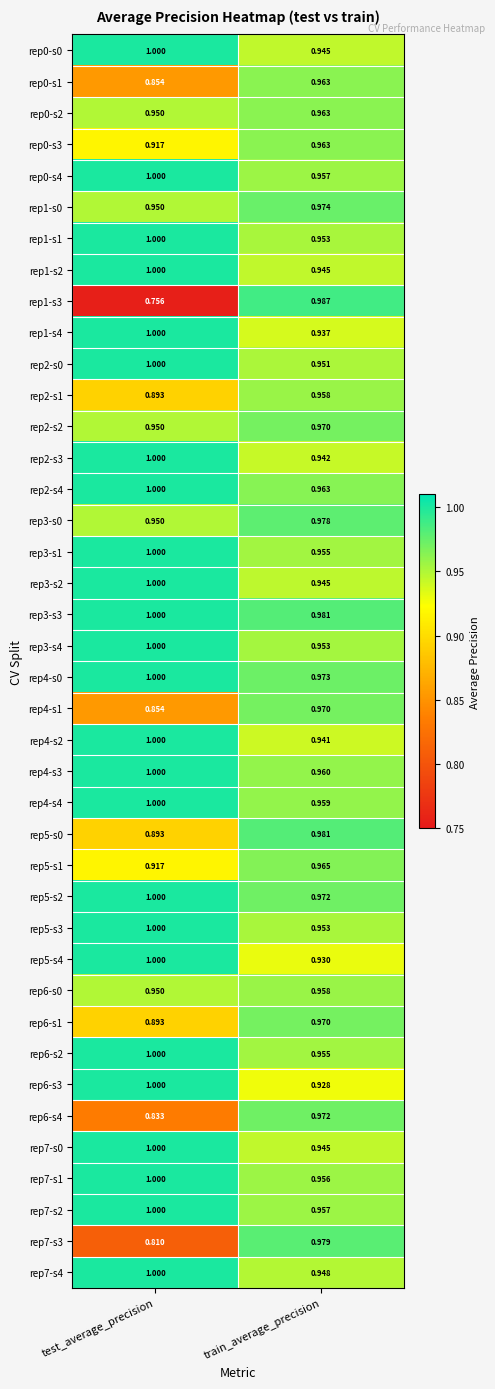

Is the value of rep2-s0 at test_average_precision greater than the value of rep6-s4 at test_average_precision?

Yes